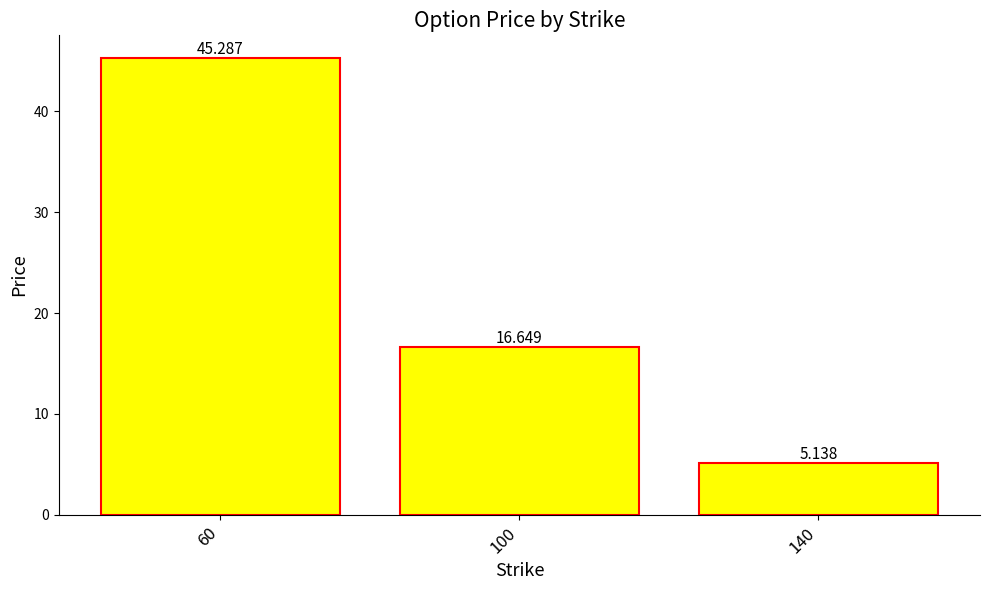

The chart shows a value of 16.6 at 100. True or false?

True